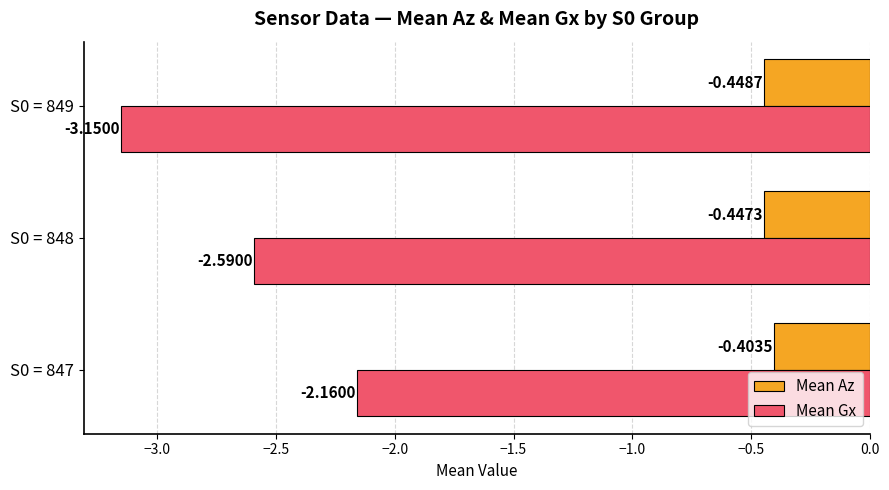

Is the value of Mean Az at S0 = 847 greater than the value of Mean Gx at S0 = 848?

Yes